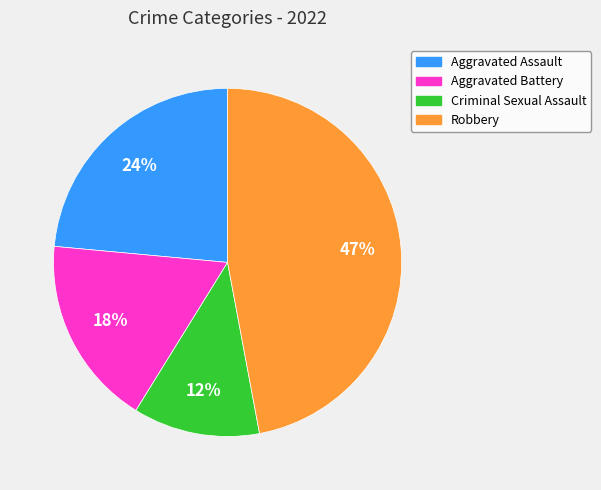

The Aggravated Assault slice represents 18% of the pie. True or false?

False